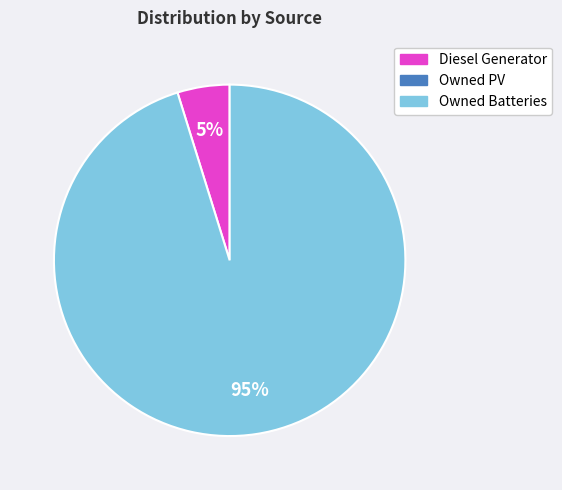

Is there a majority slice in this chart?

Yes